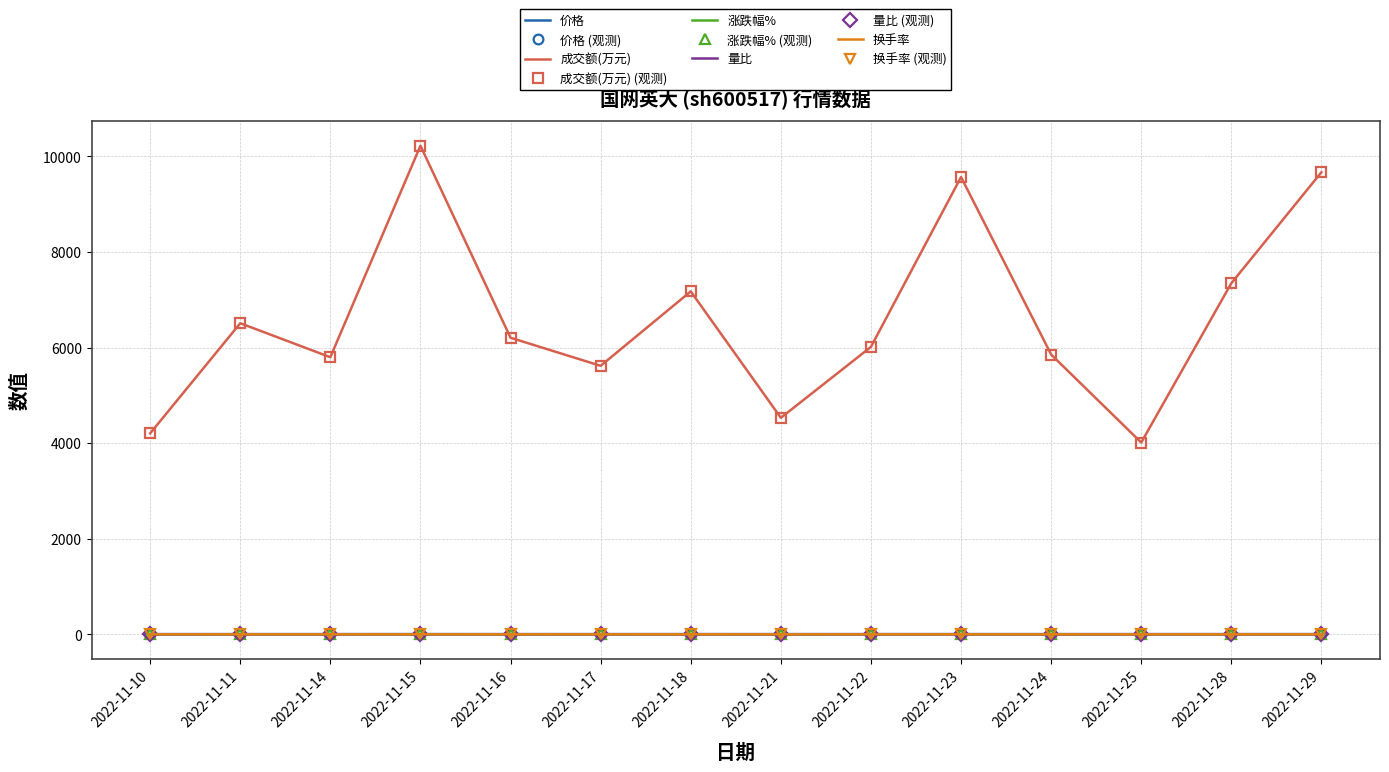

True or false: 量比 and 价格 cross at least once.

False